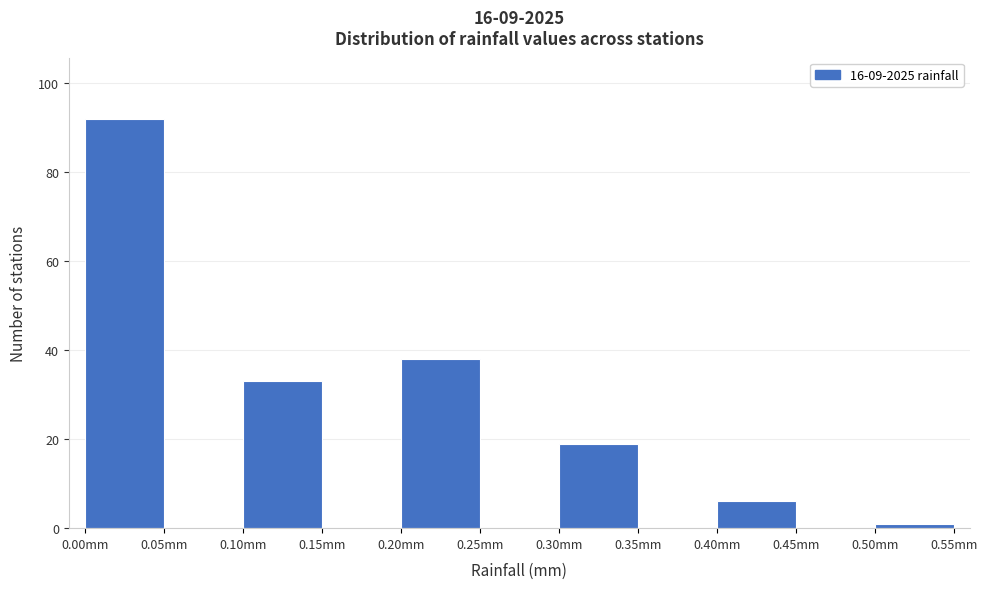

How tall is the bar that spans 0.00 to 0.05 on the x-axis? The values are not printed on the chart, so give them approximately, as read against the axis.

92